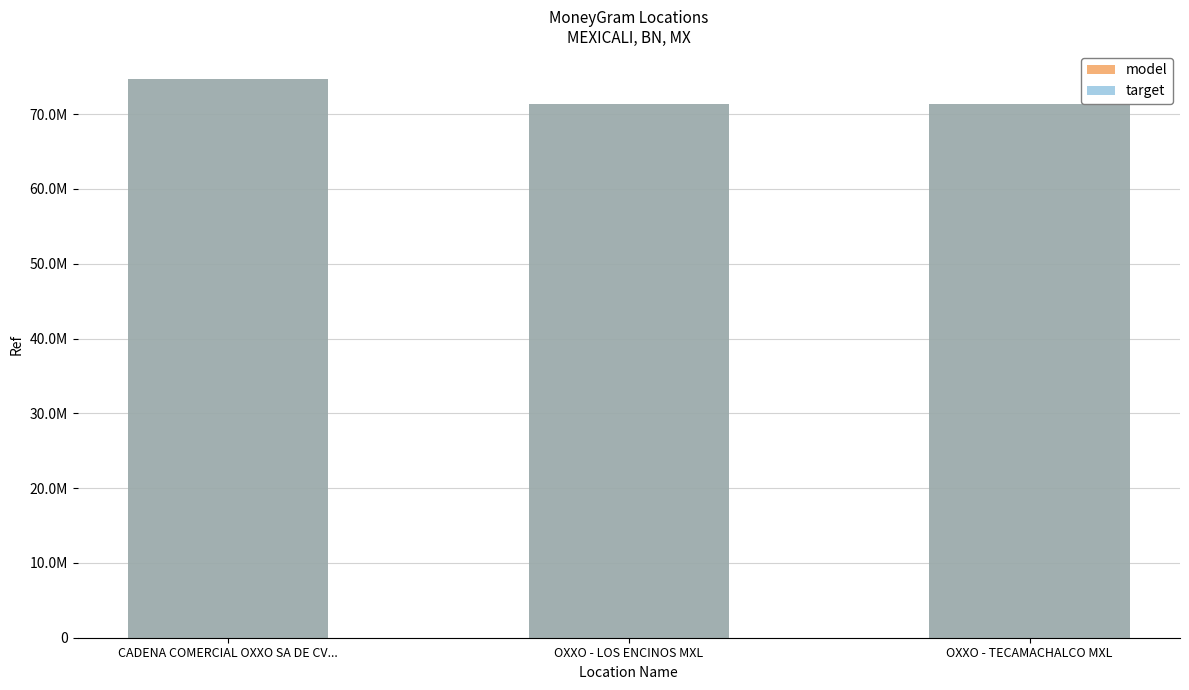

The value of model at OXXO - LOS ENCINOS MXL is 112746489. True or false?

False